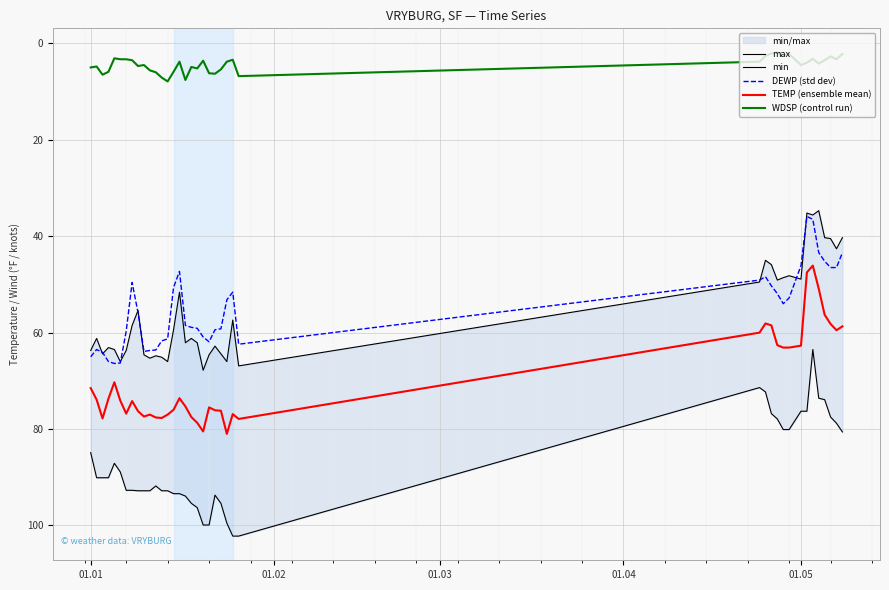

Where does the WDSP (control run) series first go above 4?

01.01